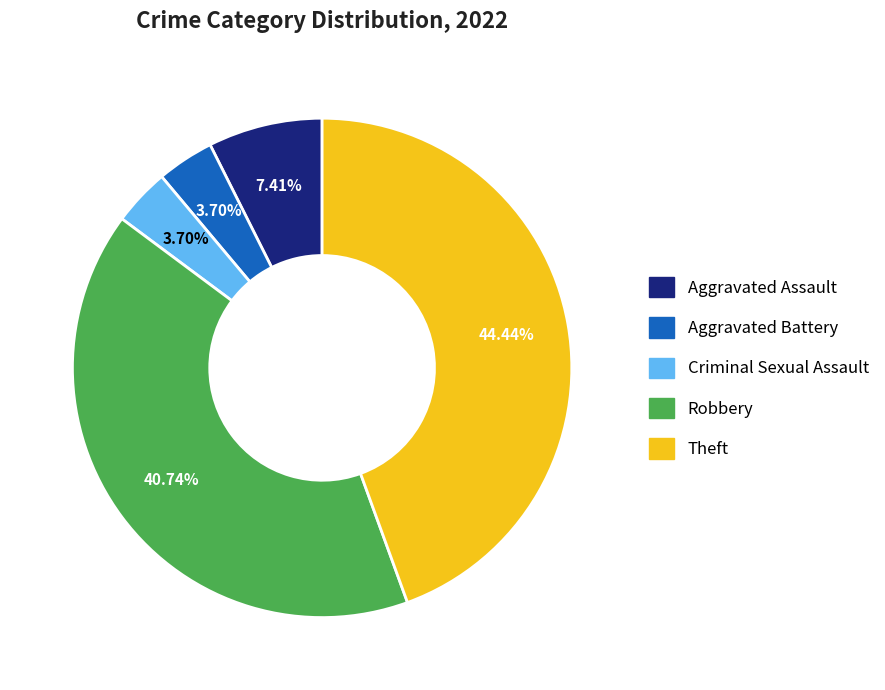

How many segments does this pie chart have?

5